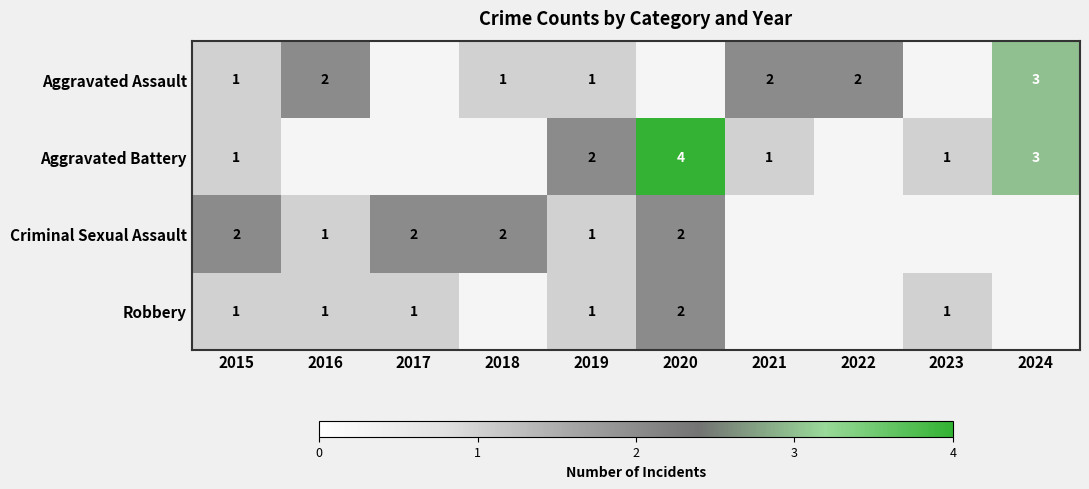

What is the total value across all series at 2015?

5